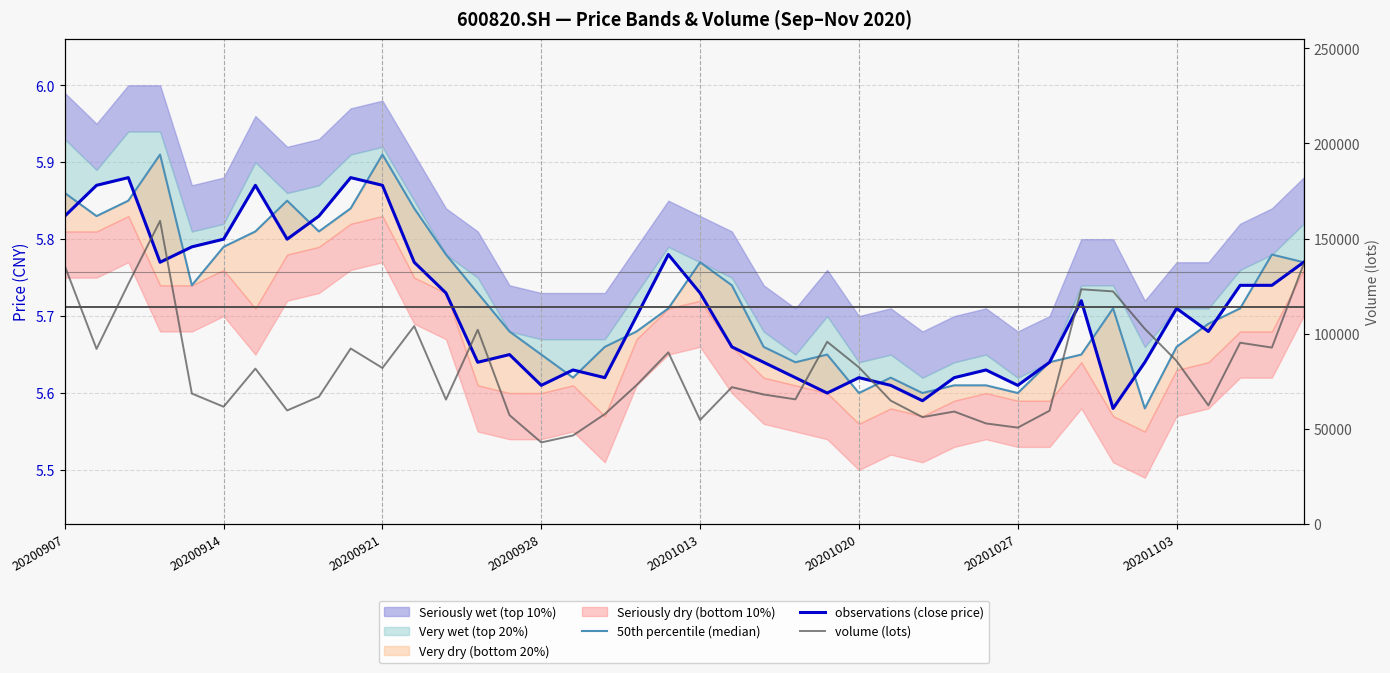

List the labels in order of 50th percentile (median) value, smallest first.

34, 25, 27, 30, 28, 29, 16, 26, 23, 31, 15, 24, 32, 17, 22, 35, 14, 18, 36, 19, 33, 37, 13, 20201013, 21, 20, 39, 12, 38, 20201020, 20201027, 8, 20200914, 9, 11, 20200921, 20201103, 20200907, 20200928, 10